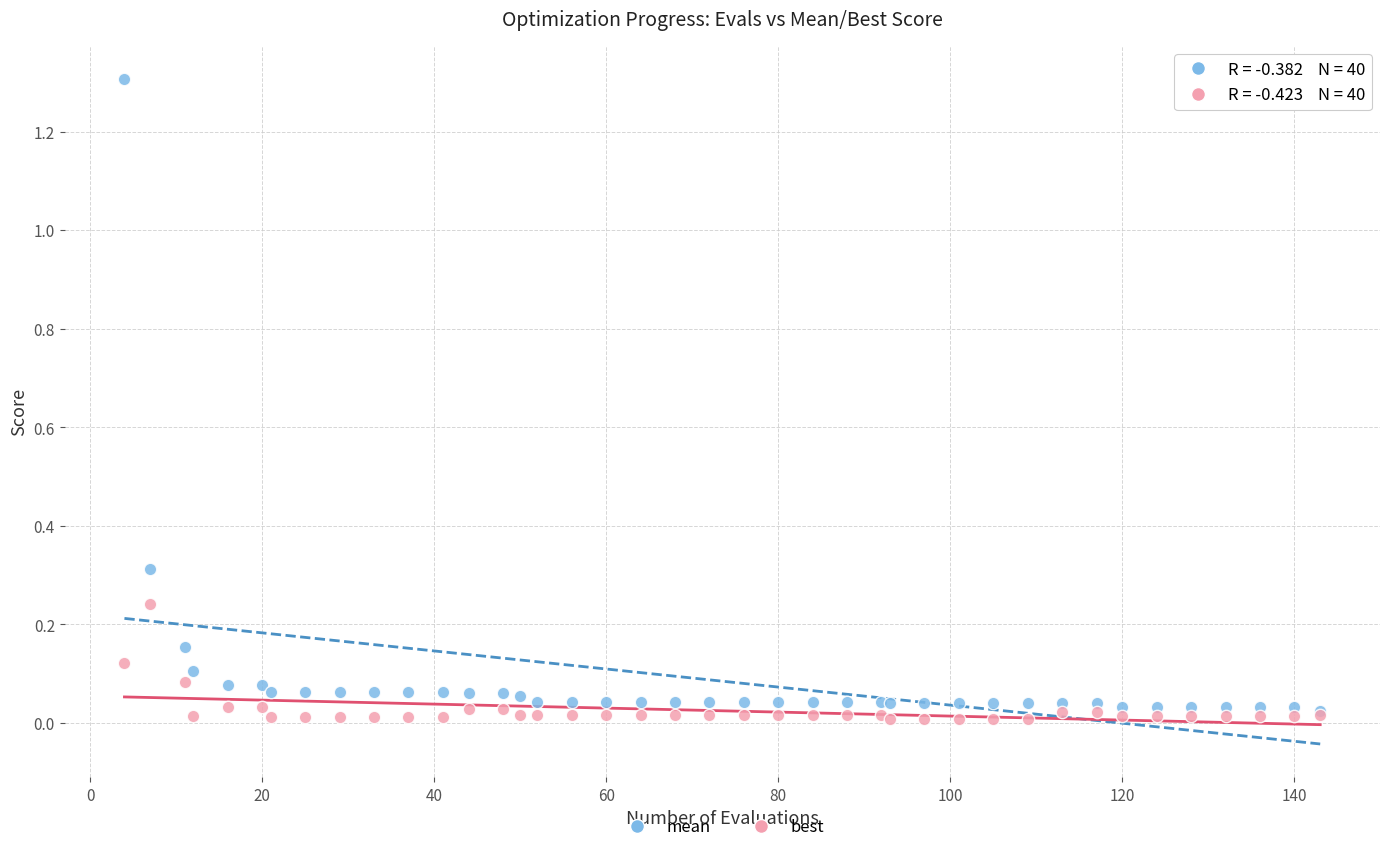

Which series has the largest Y range (max minus min)?

mean